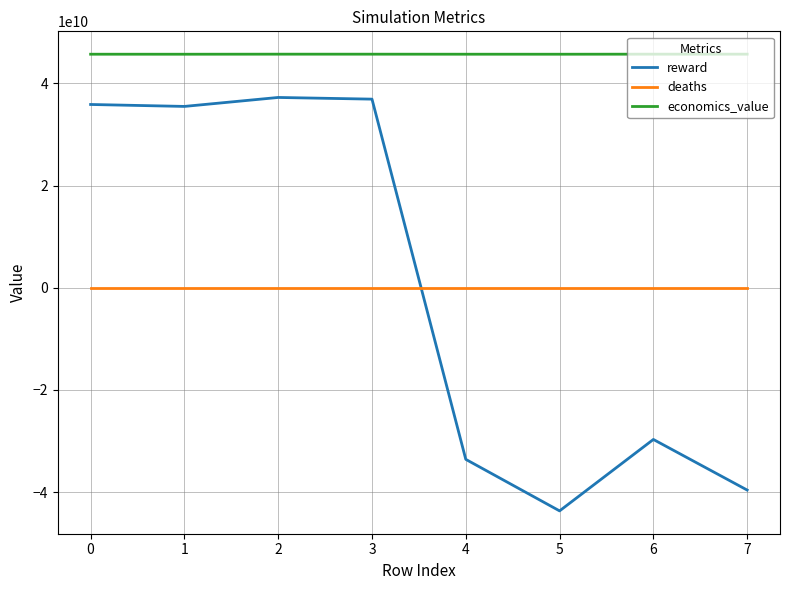

Which series changed the most between 3 and 6?

reward